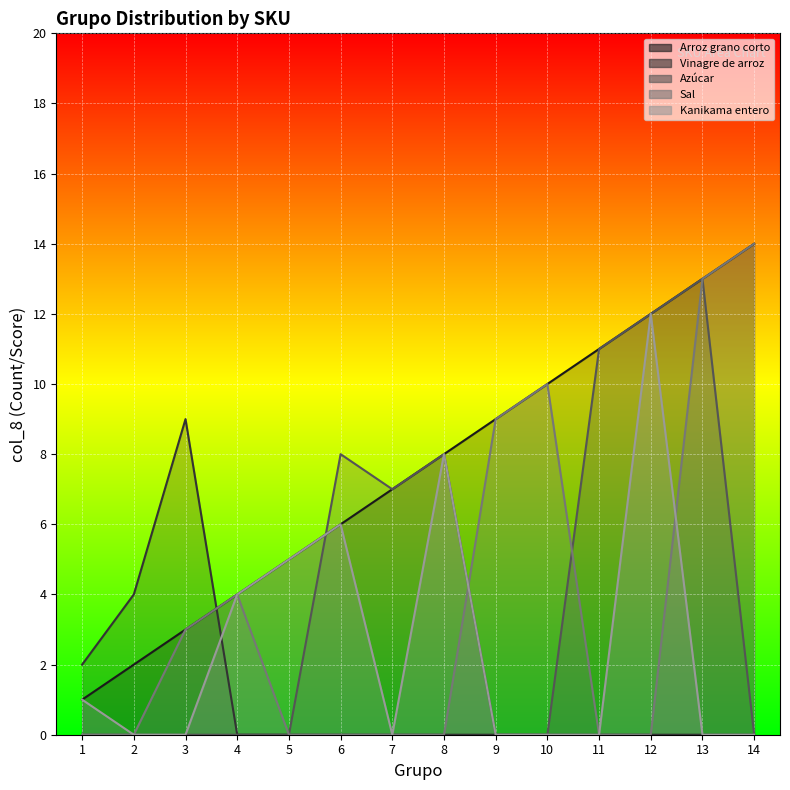

How many positive values does the Sal series have?

6